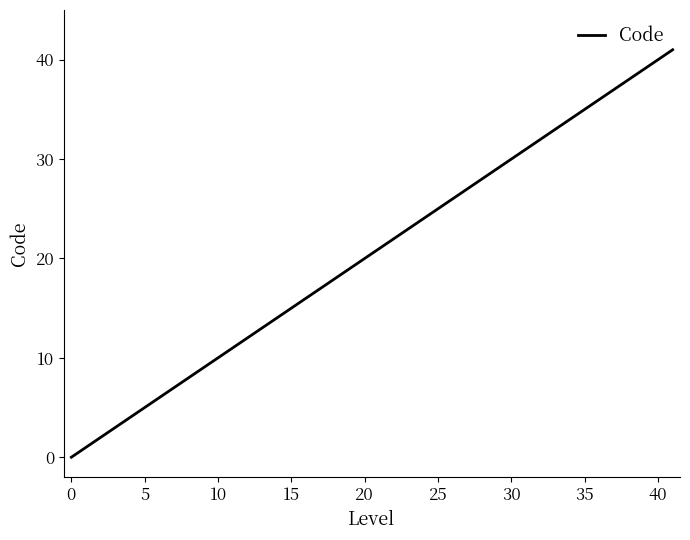

What is the maximum value shown in the chart?

41